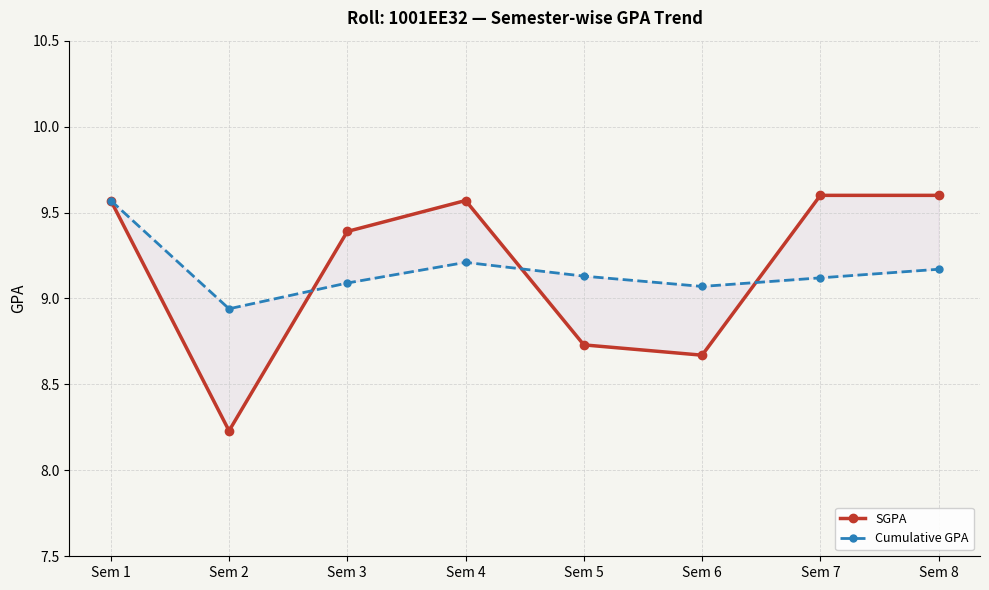

Count the number of data series in this chart.

2